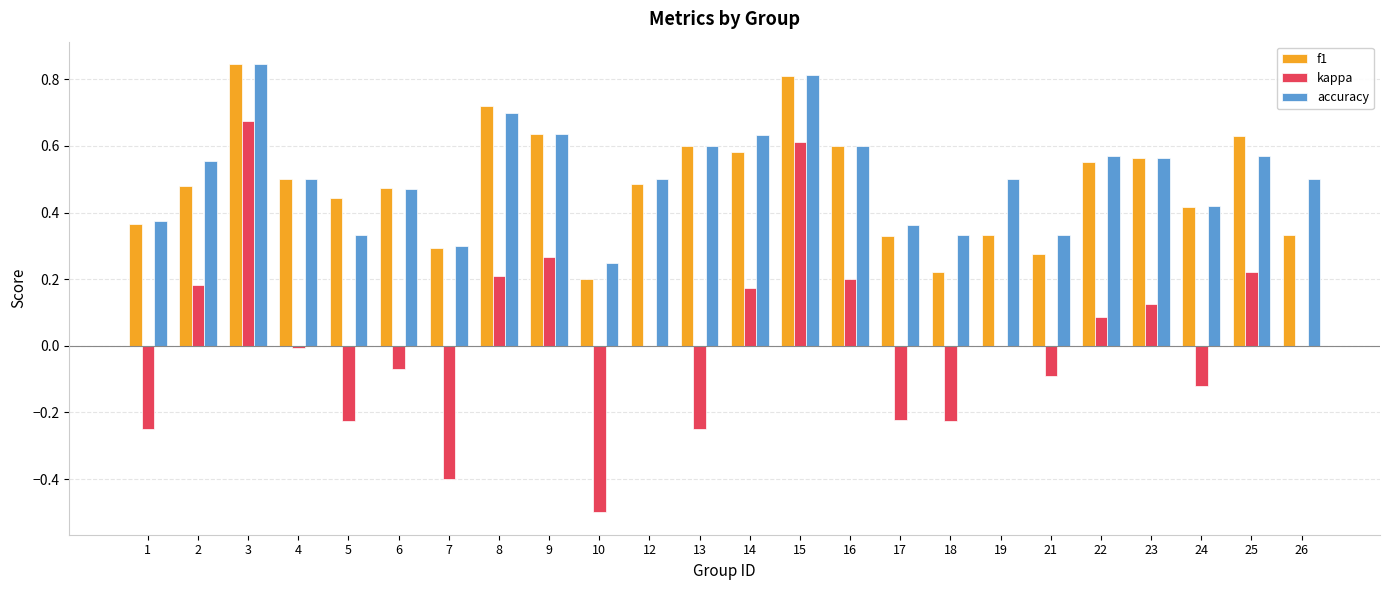

Between 8 and 21, which series saw the biggest shift?

f1